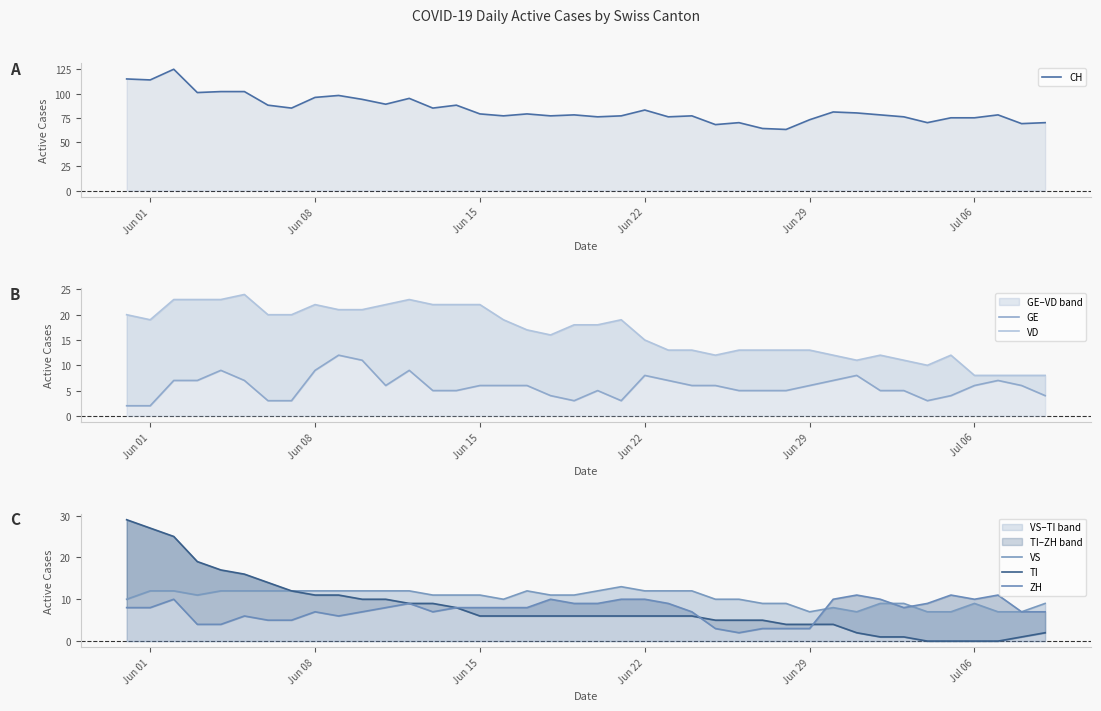

What is the difference between the maximum and minimum values in the ZH series?

9